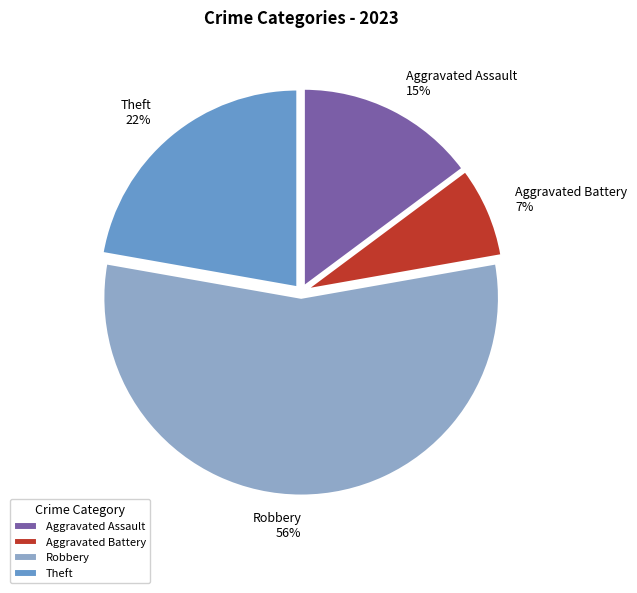

Is the sum of Robbery and Aggravated Battery greater than half?

Yes